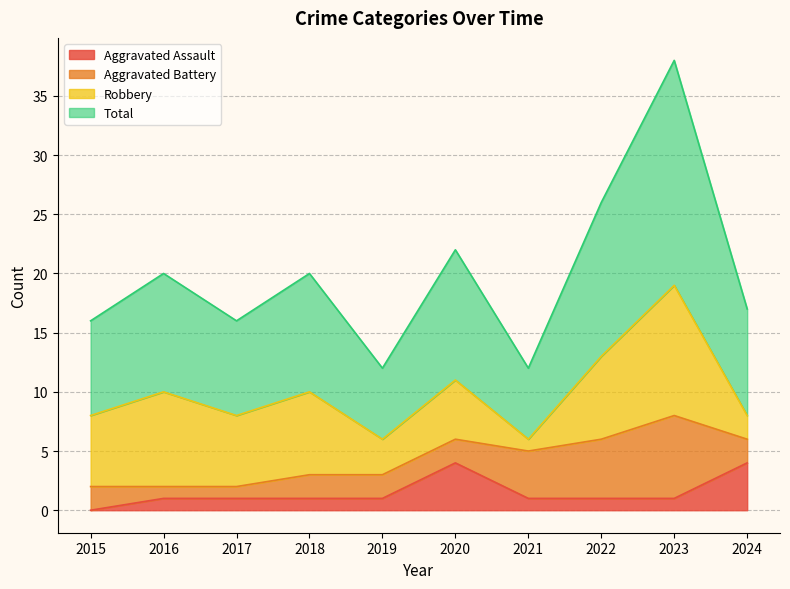

Rank the categories by Total value from lowest to highest.

2019, 2021, 2015, 2017, 2024, 2016, 2018, 2020, 2022, 2023